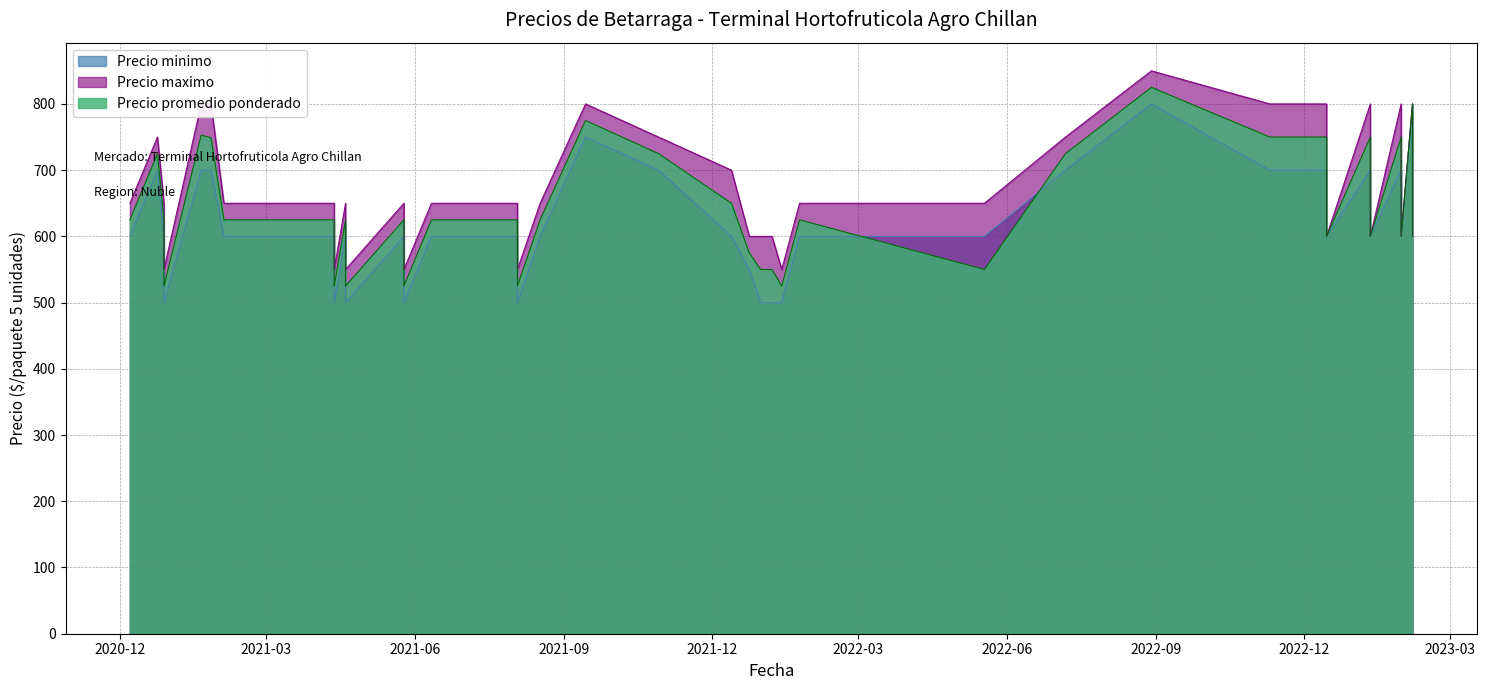

How many interior local peaks does the Precio maximo series have?

7